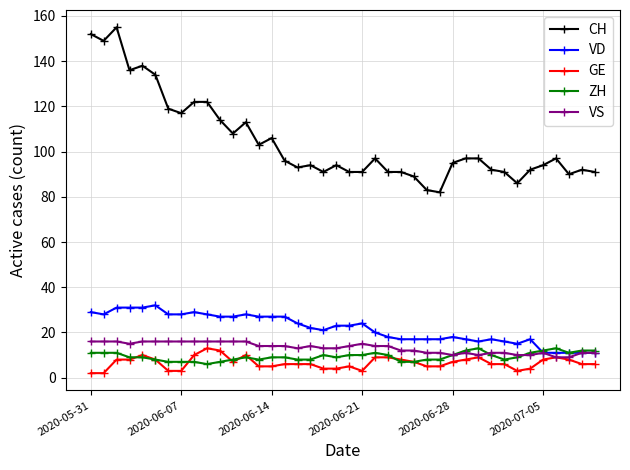

True or false: CH and VS intersect in this chart.

False